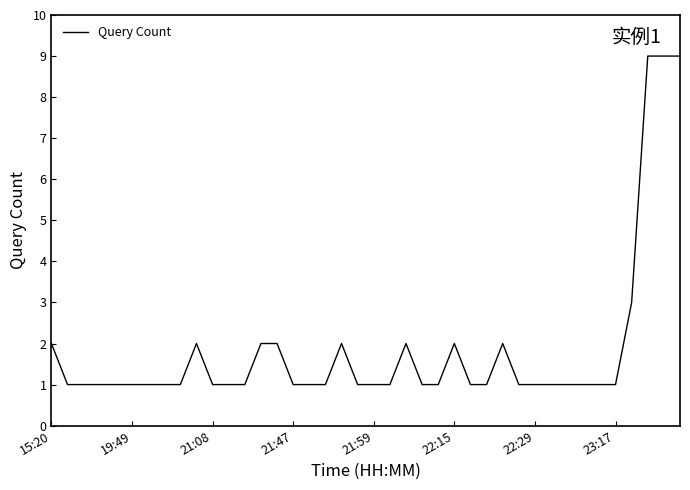

What is the greatest value displayed?

9